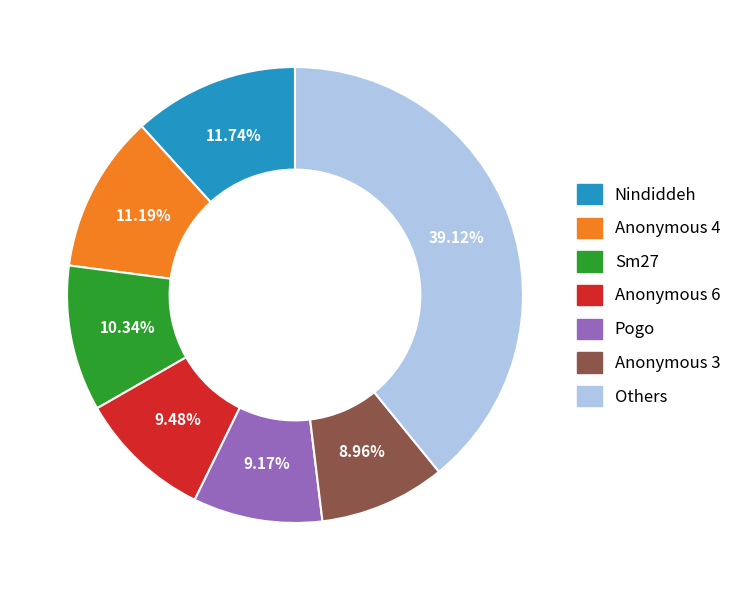

Is there a majority slice in this chart?

No